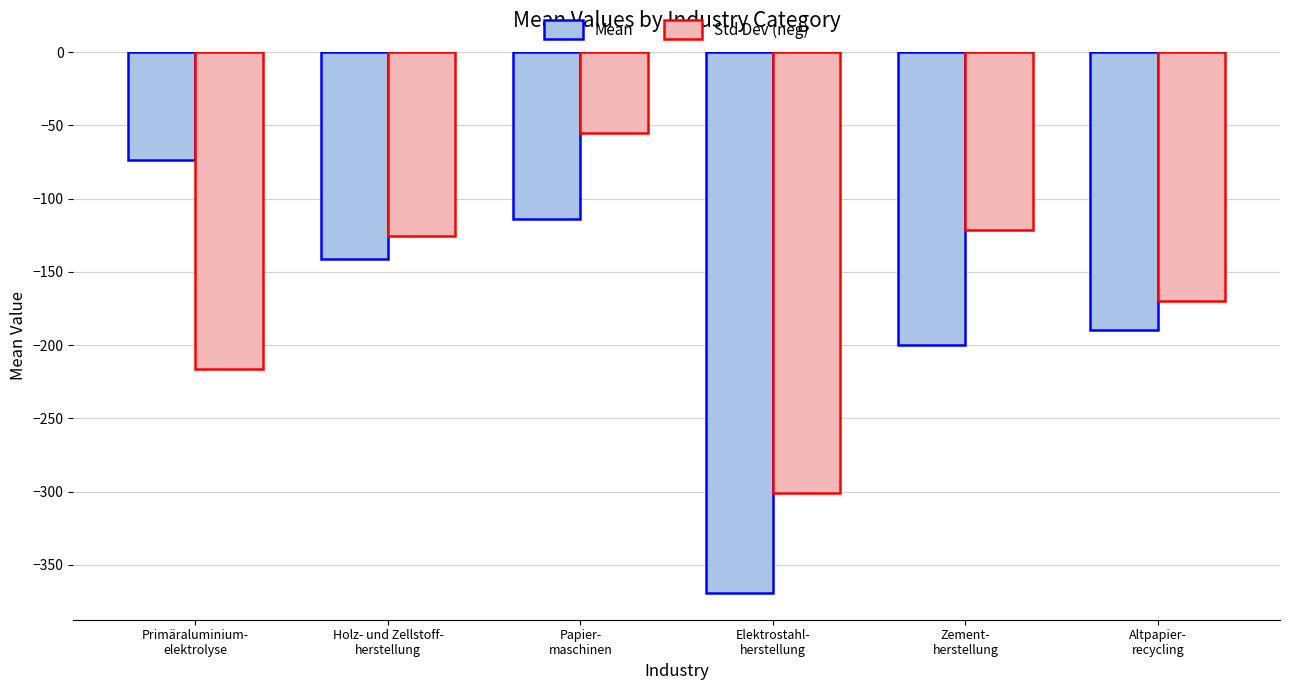

The Std Dev (neg) series shows -65.8 at Altpapier-
recycling. True or false?

False